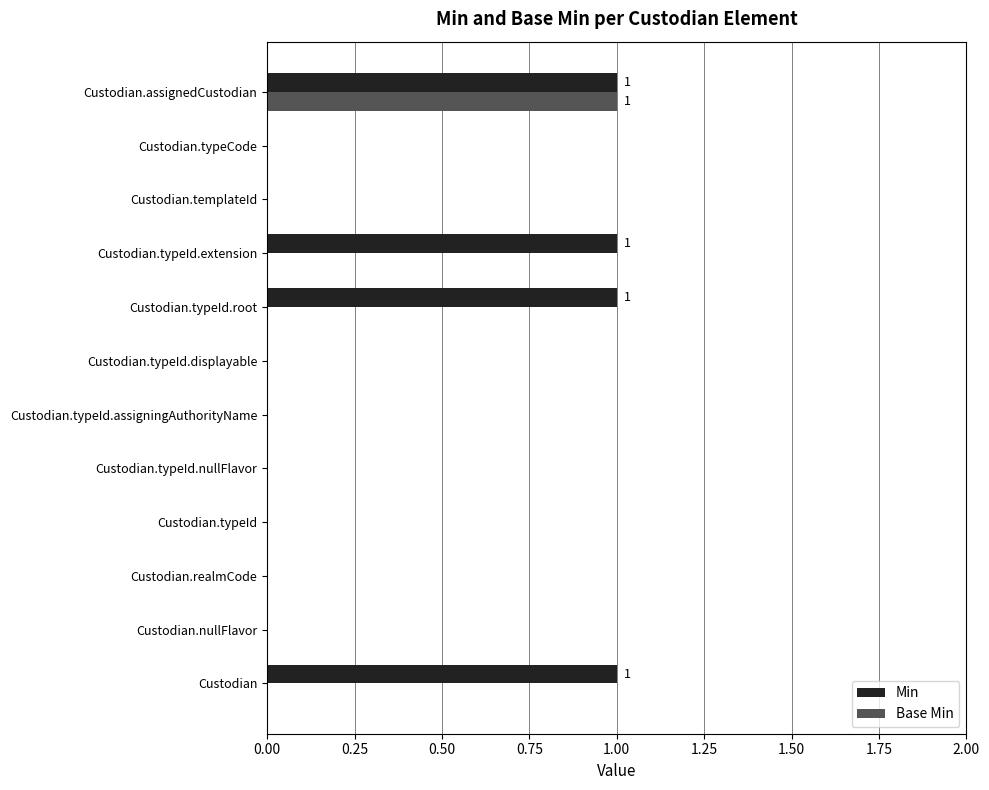

What are all the series names shown in the legend?

Min, Base Min